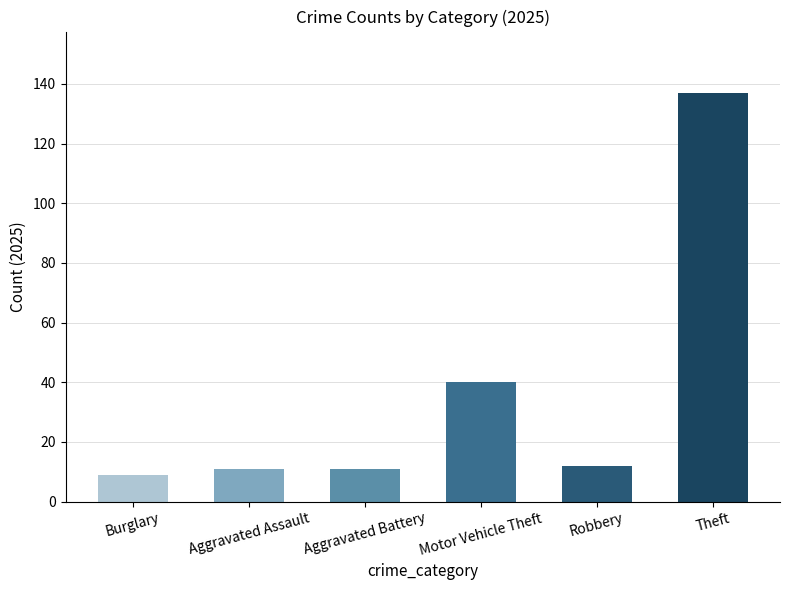

Which series has the widest spread of values?

Theft